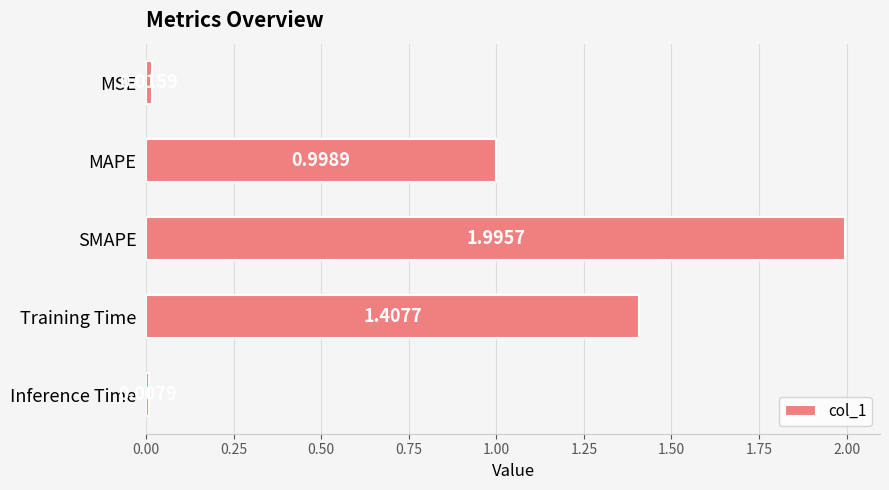

What is the label of the 4th bar from the top?

Training Time